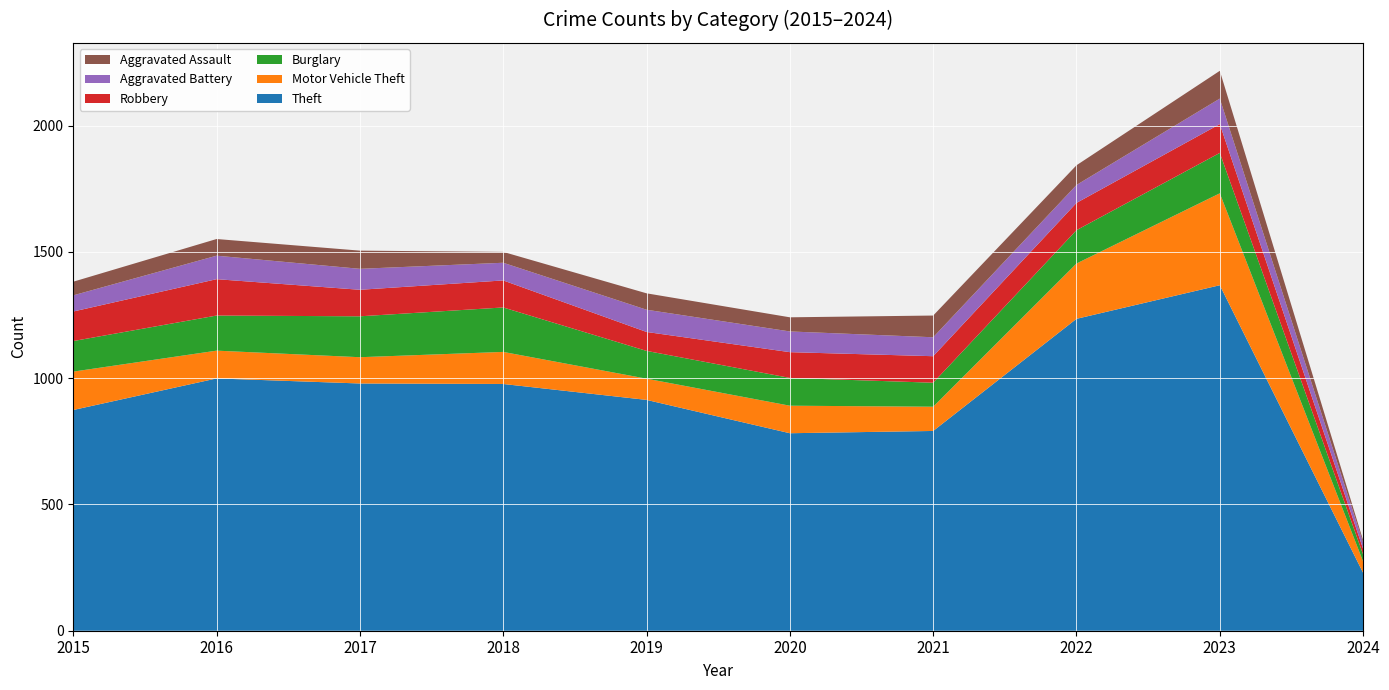

Reading left to right, extract all data points from this chart.

Theft: 874	999	979	977	914	782	791	1235	1368	229
Motor Vehicle Theft: 152	110	104	127	84	109	96	219	364	45
Burglary: 121	139	162	176	110	110	95	132	160	28
Robbery: 117	144	105	107	75	102	105	108	114	22
Aggravated Battery: 64	93	83	70	88	82	75	71	101	25
Aggravated Assault: 54	66	72	43	65	56	86	78	110	9